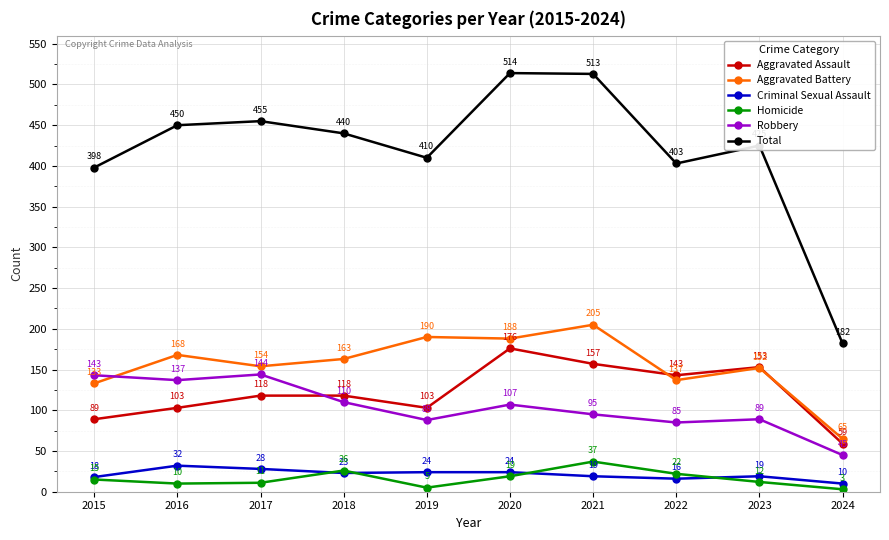

Where do Criminal Sexual Assault and Homicide first cross each other?

2017 and 2018